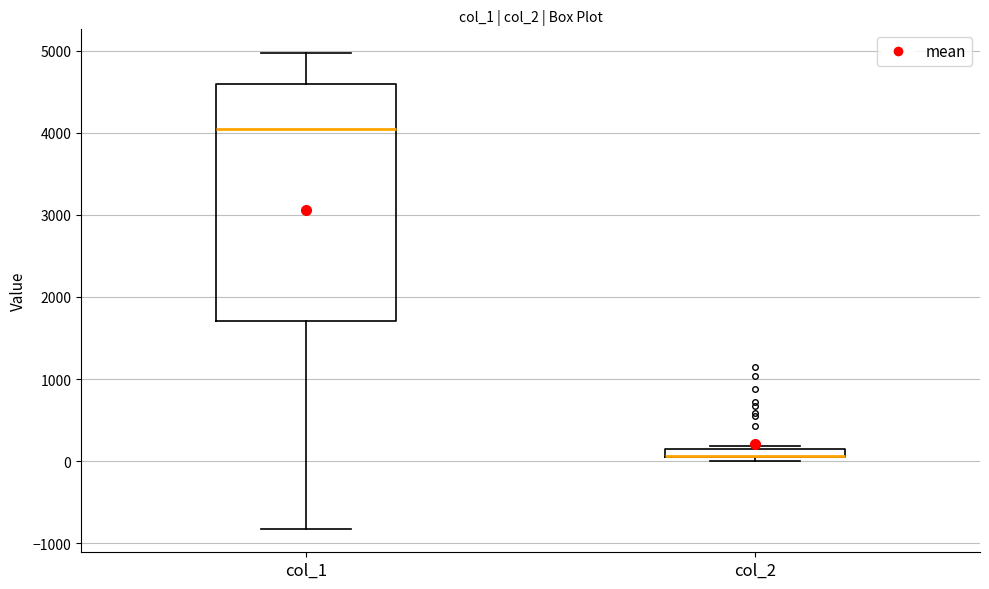

Where is the lower edge of the box for col_2 on the y-axis? The values are not printed on the chart, so give them approximately, as read against the axis.

0